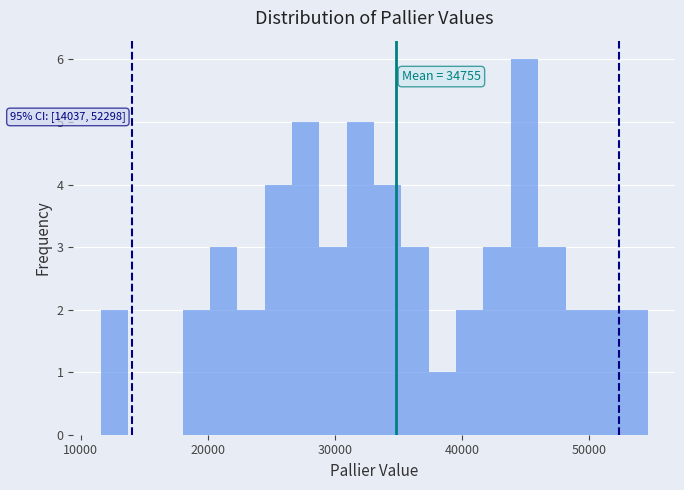

Around what value on the x-axis is the tallest bar? Give the approximate position of its centre, as read against the axis.

45000